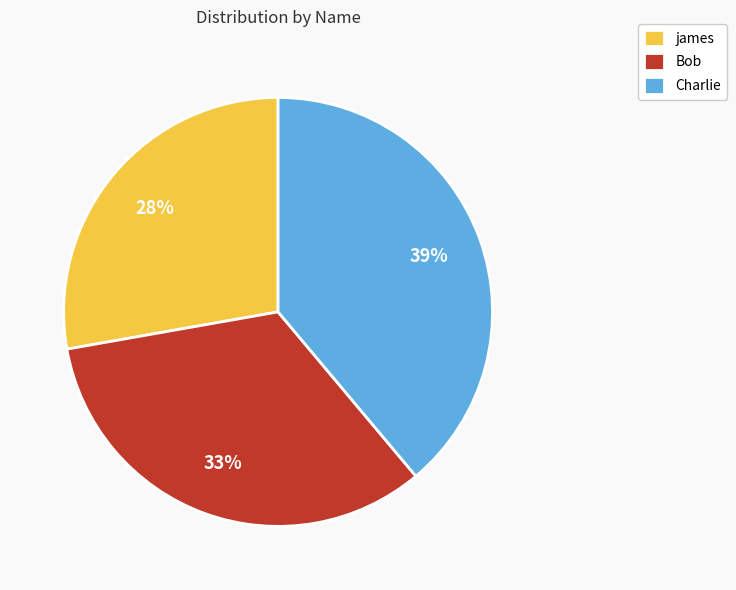

Which slice is the largest?

Charlie